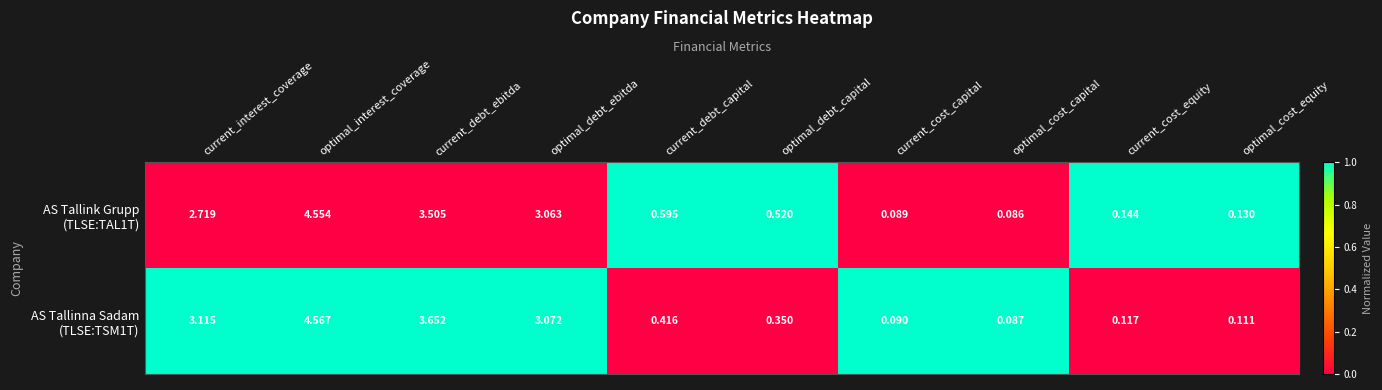

At which category does the chart reach its peak across all series?

optimal_interest_coverage